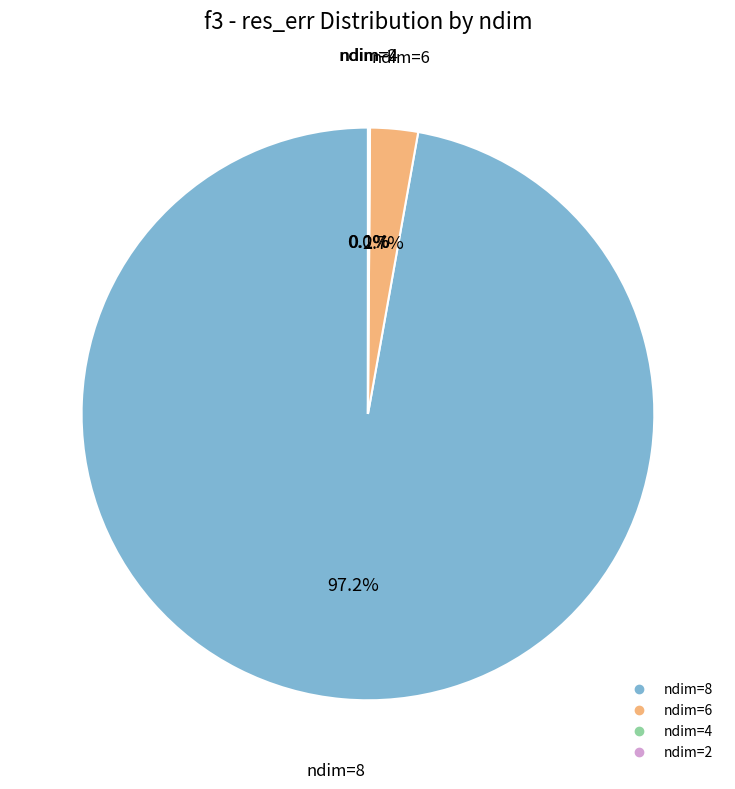

Is there any slice that represents more than half of the pie?

Yes